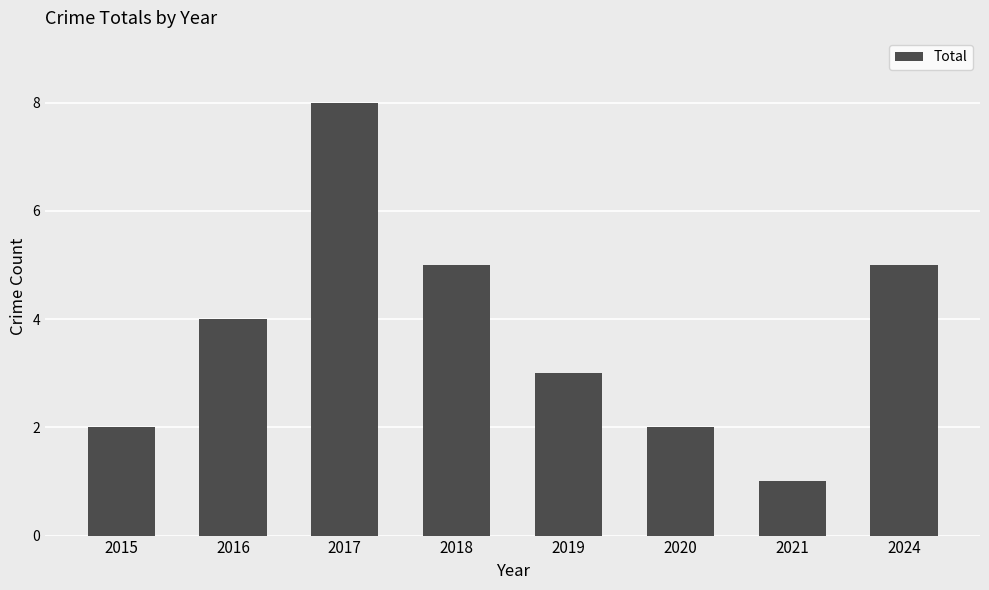

What is the change in value from 2016 to 2019?

-1